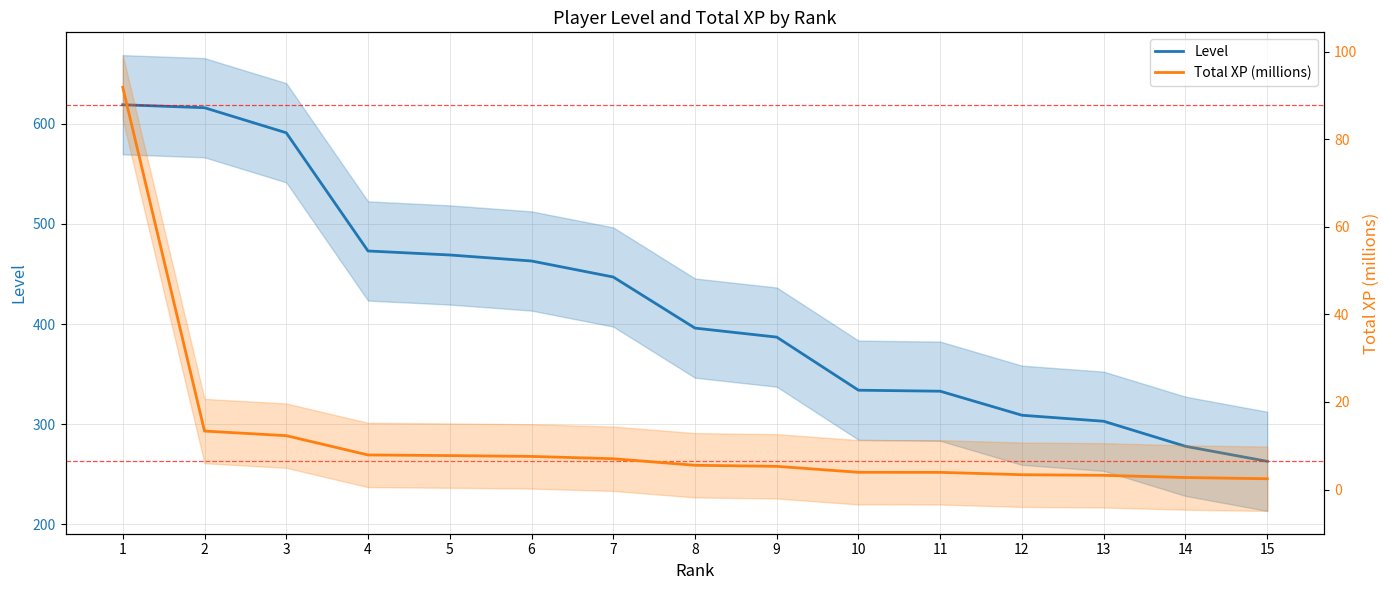

At which label does Total XP (millions) reach its peak?

1